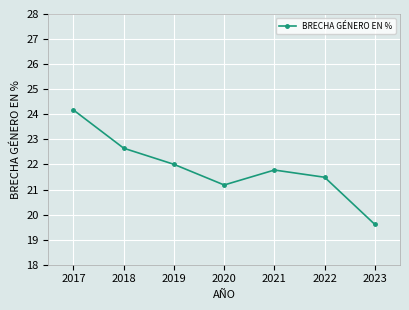

Which label corresponds to the smallest value in the chart?

2023